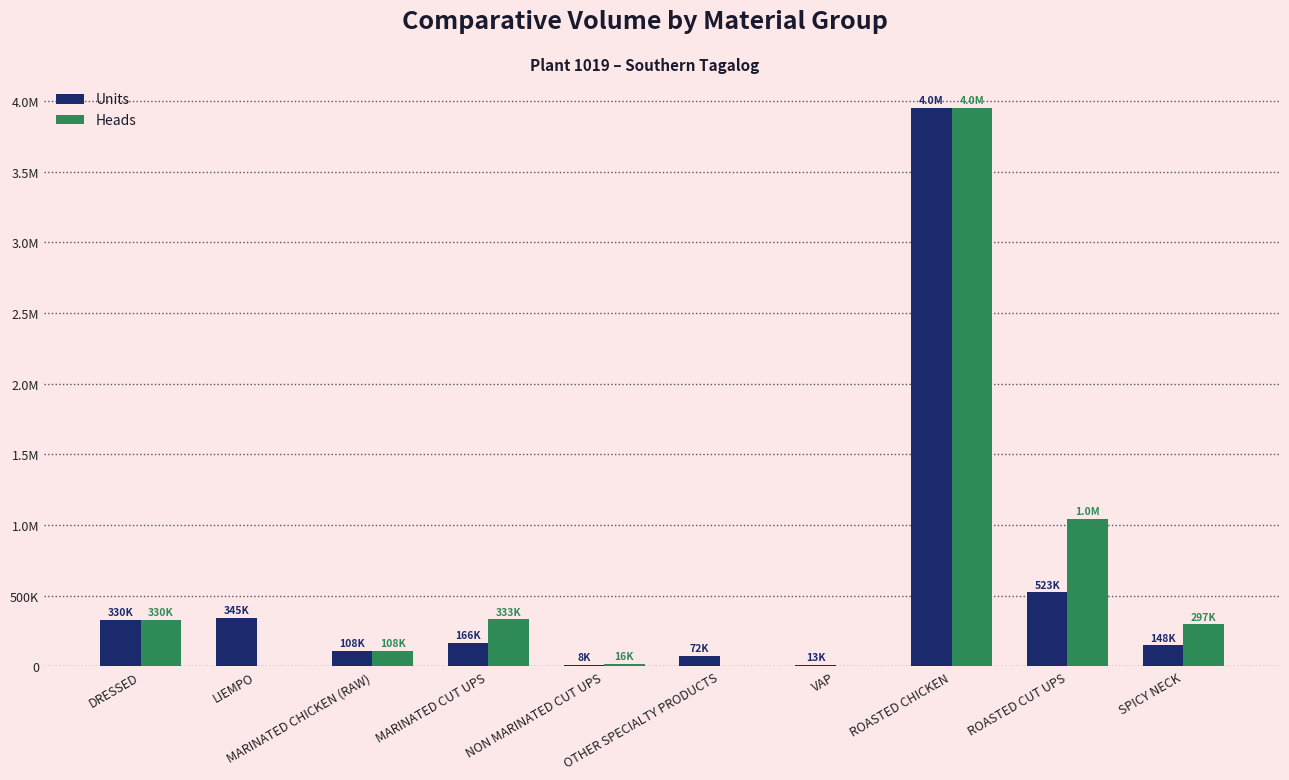

Between ROASTED CHICKEN and OTHER SPECIALTY PRODUCTS, which is larger?

ROASTED CHICKEN